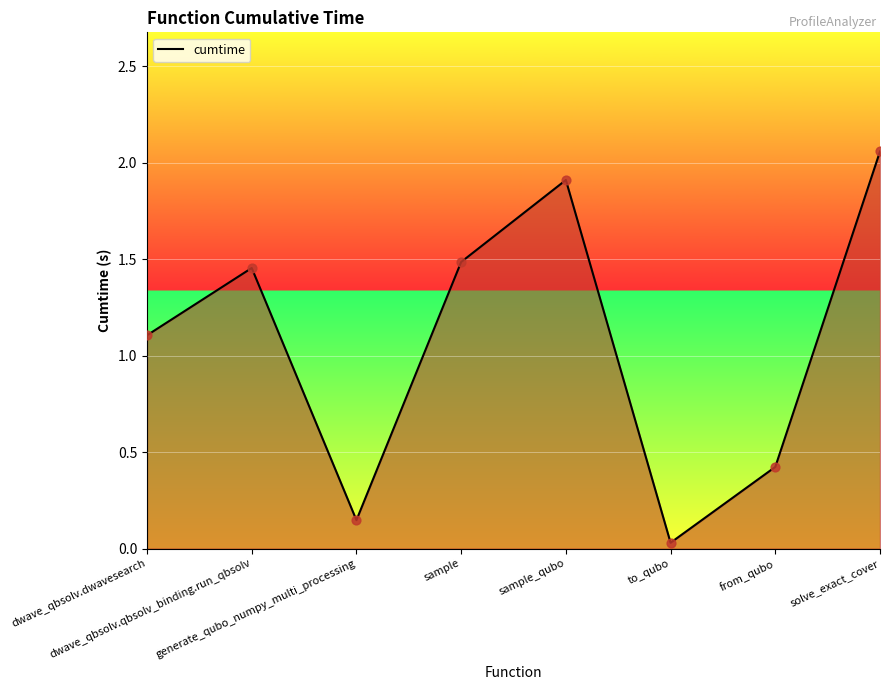

Which has a higher value, sample or solve_exact_cover?

solve_exact_cover